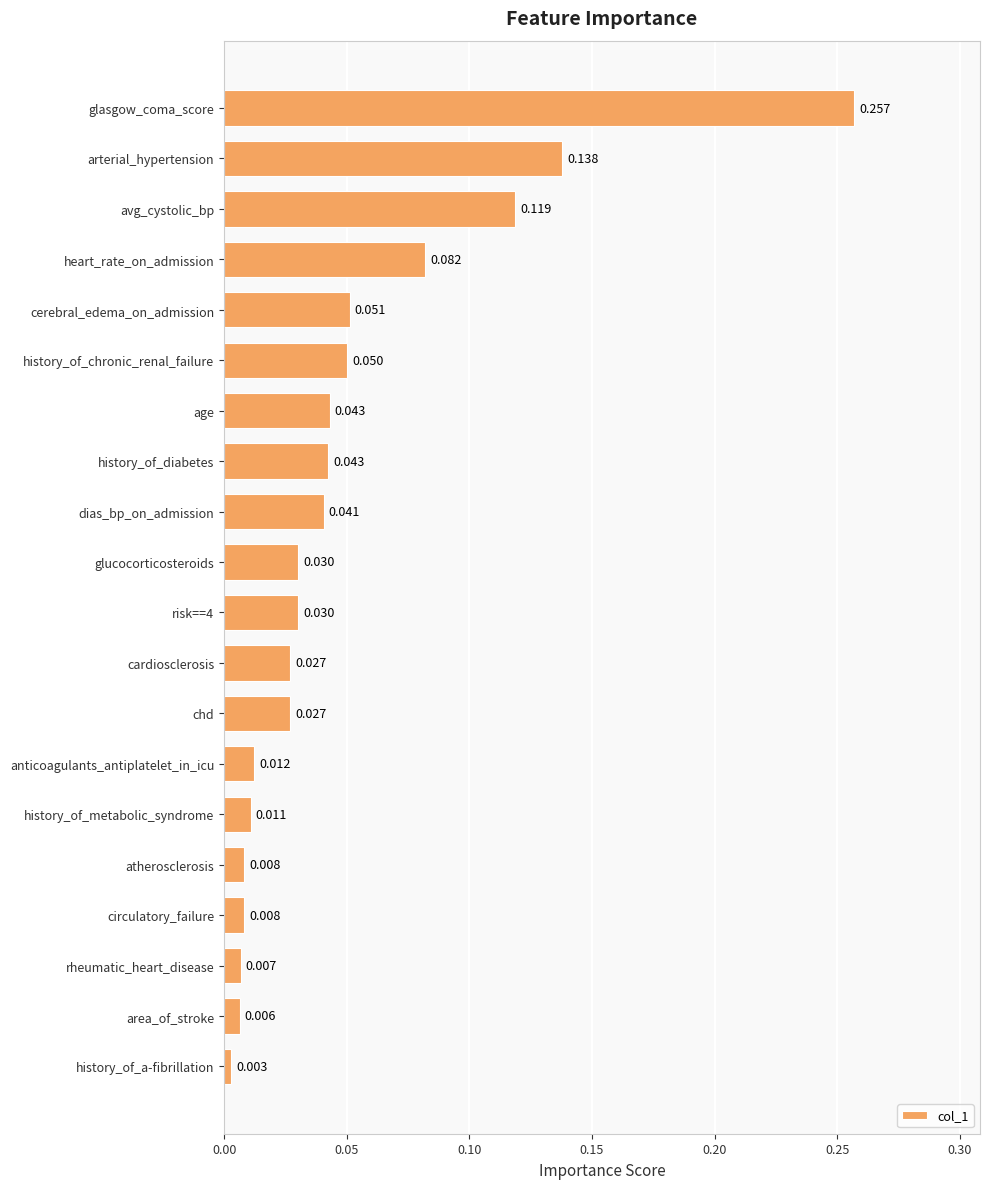

Which category has the lowest value across all series?

history_of_a-fibrillation